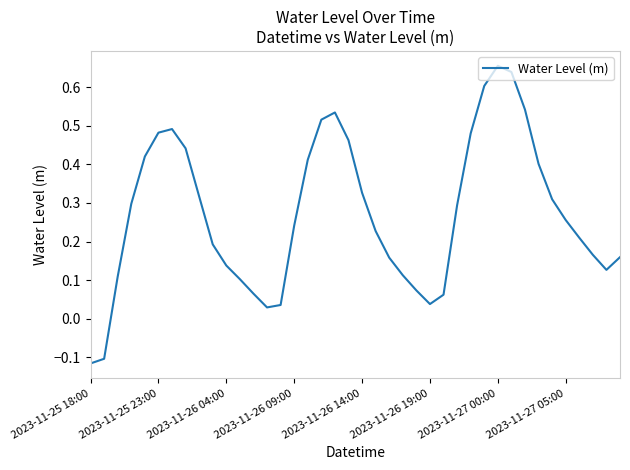

True or false: there are more than 0 points higher than both neighbors.

True